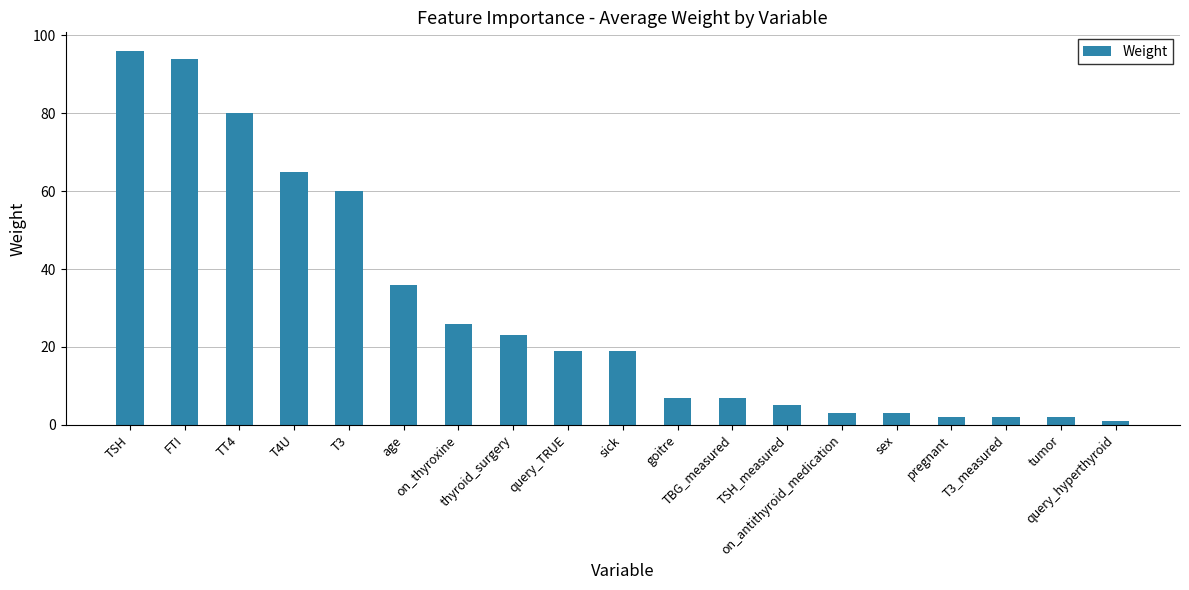

At which category does the chart reach its peak across all series?

TSH